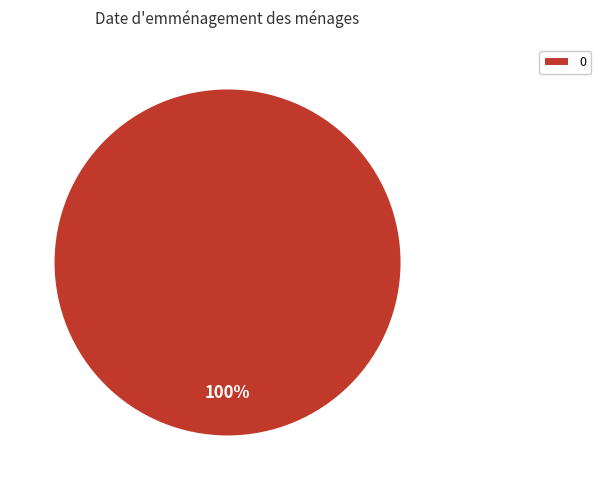

What percentage is the 0 slice, to the nearest percent?

100%